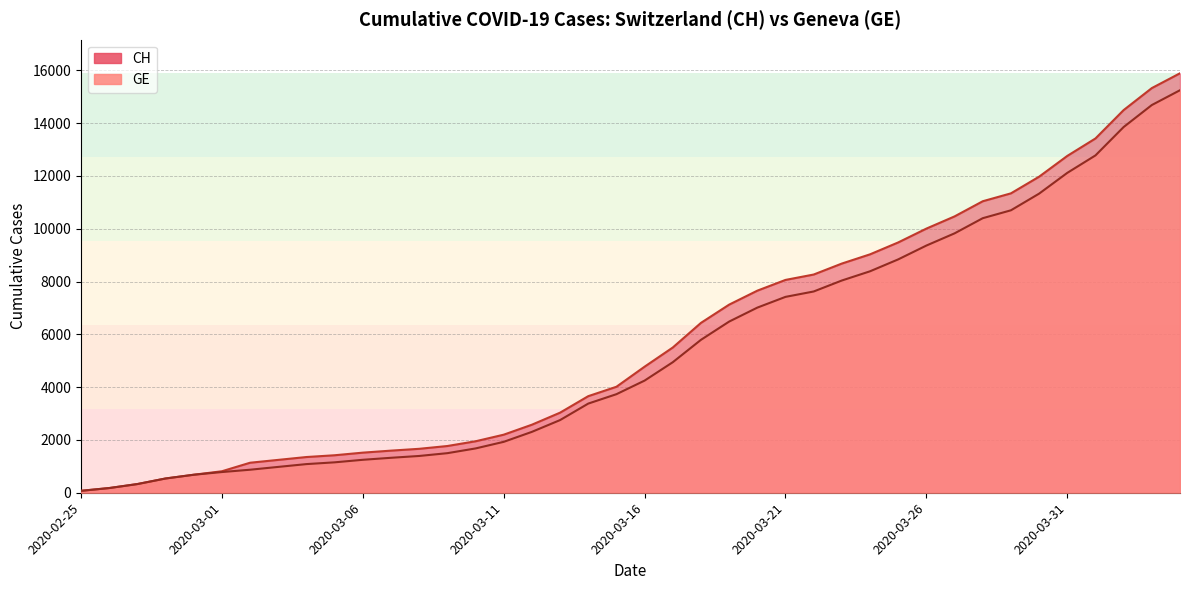

Reading right to left, what are all the values shown in this chart?

CH: 2020-04-04=15888	2020-04-03=15327	2020-04-02=14494	2020-04-01=13419	2020-03-31=12758	2020-03-30=11971	2020-03-29=11340	2020-03-28=11041	2020-03-27=10467	2020-03-26=10005	2020-03-25=9481	2020-03-24=9030	2020-03-23=8681	2020-03-22=8265	2020-03-21=8061	2020-03-20=7654	2020-03-19=7125	2020-03-18=6434	2020-03-17=5501	2020-03-16=4775	2020-03-15=4014	2020-03-14=3658	2020-03-13=3033	2020-03-12=2577	2020-03-11=2199	2020-03-10=1949	2020-03-09=1770	2020-03-08=1664	2020-03-07=1595	2020-03-06=1519	2020-03-05=1420	2020-03-04=1353	2020-03-03=1245	2020-03-02=1137	2020-03-01=814	2020-02-29=682	2020-02-28=540	2020-02-27=329	2020-02-26=178	2020-02-25=73
GE: 2020-04-04=15246	2020-04-03=14685	2020-04-02=13852	2020-04-01=12777	2020-03-31=12116	2020-03-30=11329	2020-03-29=10698	2020-03-28=10399	2020-03-27=9825	2020-03-26=9363	2020-03-25=8839	2020-03-24=8388	2020-03-23=8039	2020-03-22=7623	2020-03-21=7419	2020-03-20=7012	2020-03-19=6483	2020-03-18=5792	2020-03-17=4944	2020-03-16=4248	2020-03-15=3733	2020-03-14=3377	2020-03-13=2752	2020-03-12=2306	2020-03-11=1928	2020-03-10=1678	2020-03-09=1499	2020-03-08=1393	2020-03-07=1324	2020-03-06=1248	2020-03-05=1152	2020-03-04=1085	2020-03-03=979	2020-03-02=872	2020-03-01=784	2020-02-29=682	2020-02-28=540	2020-02-27=329	2020-02-26=178	2020-02-25=73